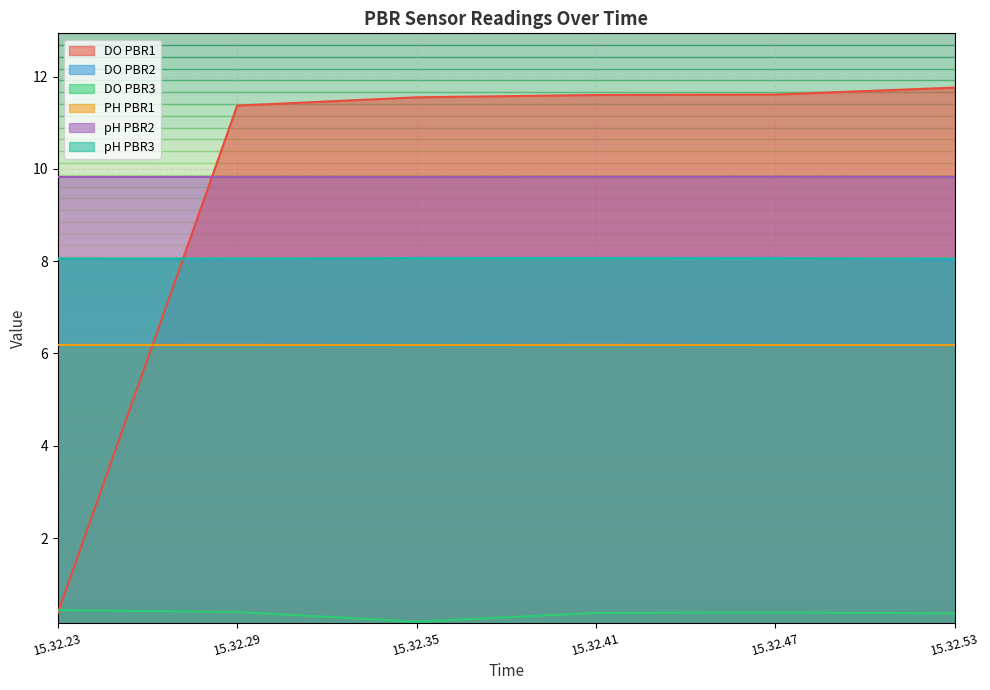

Which series has the widest spread of values?

DO PBR1